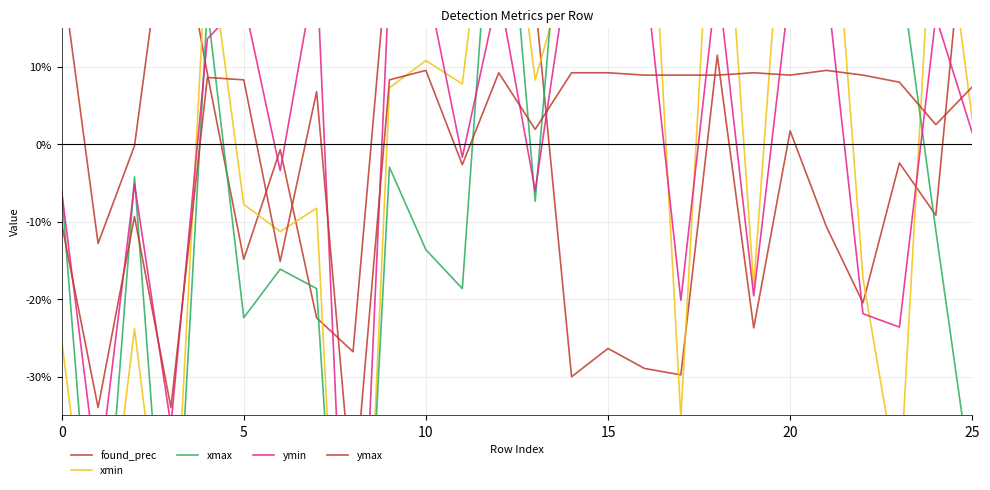

In ymax, how many points are higher than both neighbors (excluding endpoints)?

7